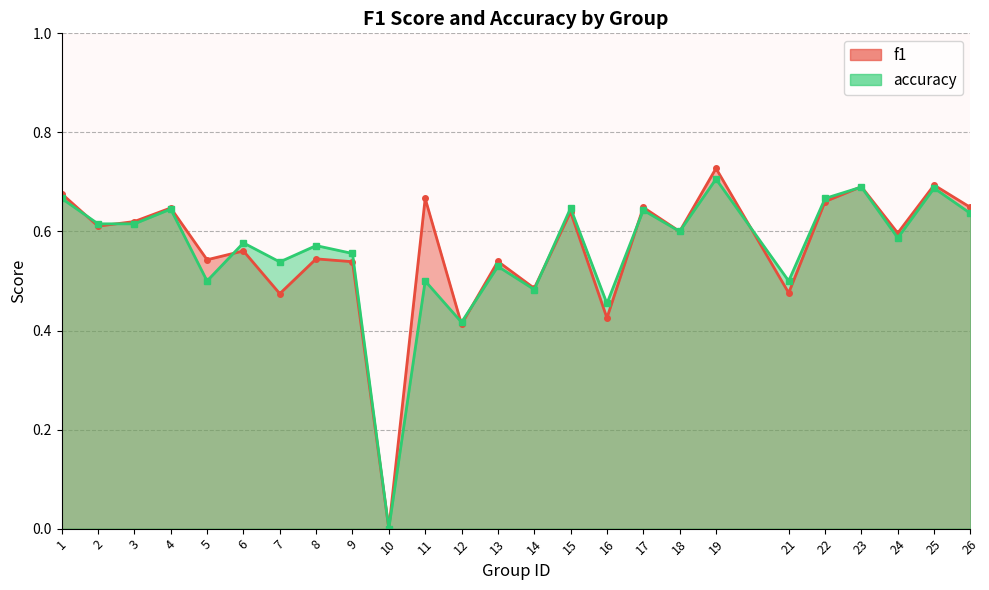

At which category is the sum across all series the highest?

19